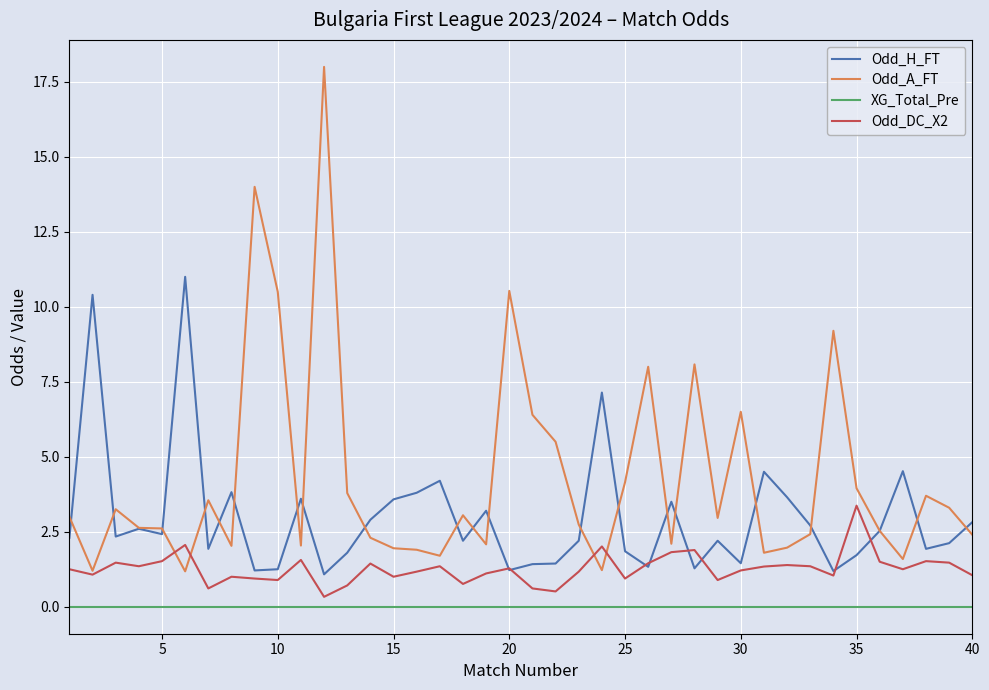

Which series has the largest range (max minus min)?

Odd_A_FT